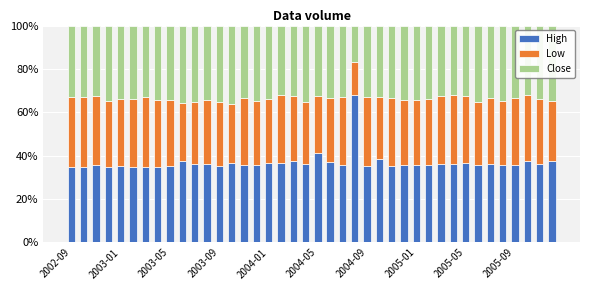

What is the maximum value for High?

67.9